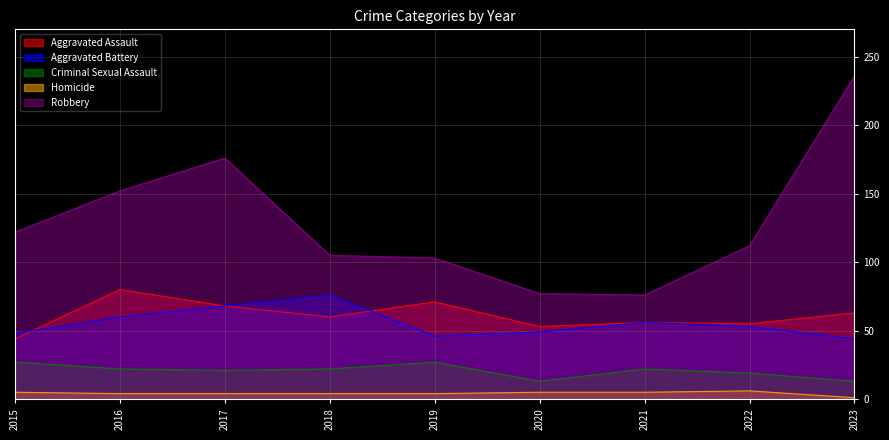

How many lines are shown in the chart?

5